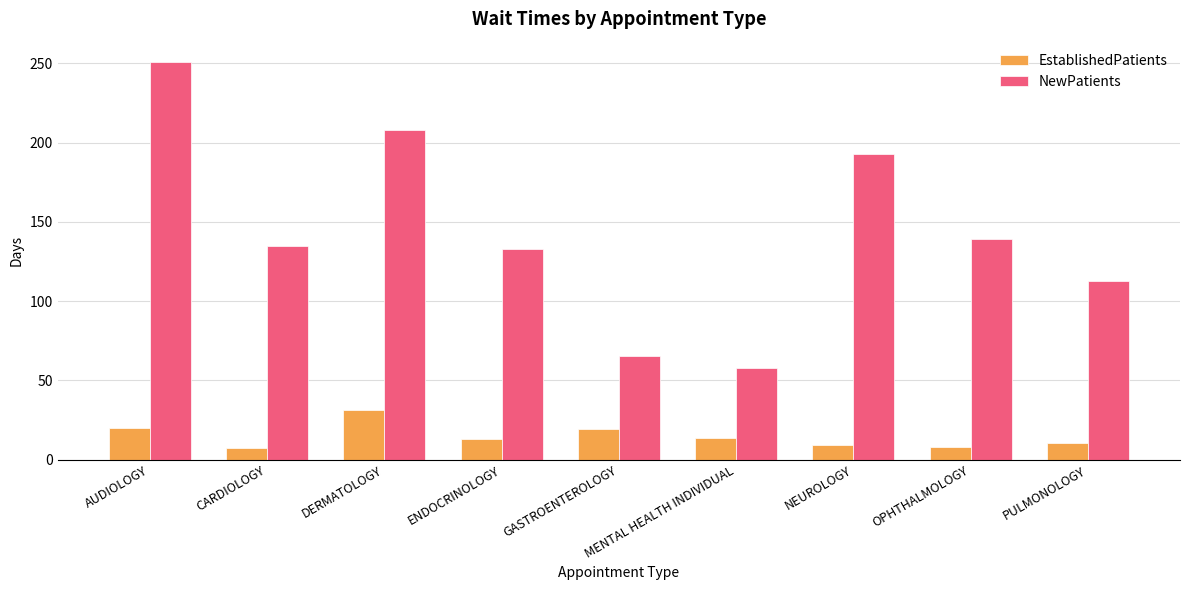

How many data points in NewPatients are less than 135?

4